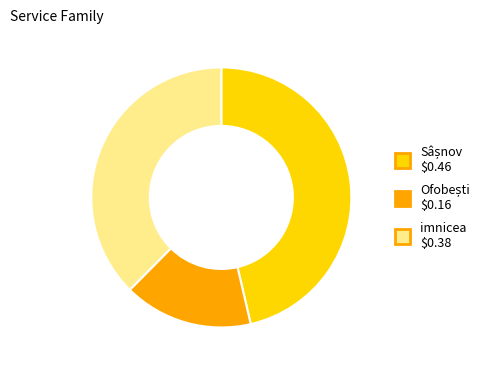

True or false: imnicea accounts for 38% of the total.

True